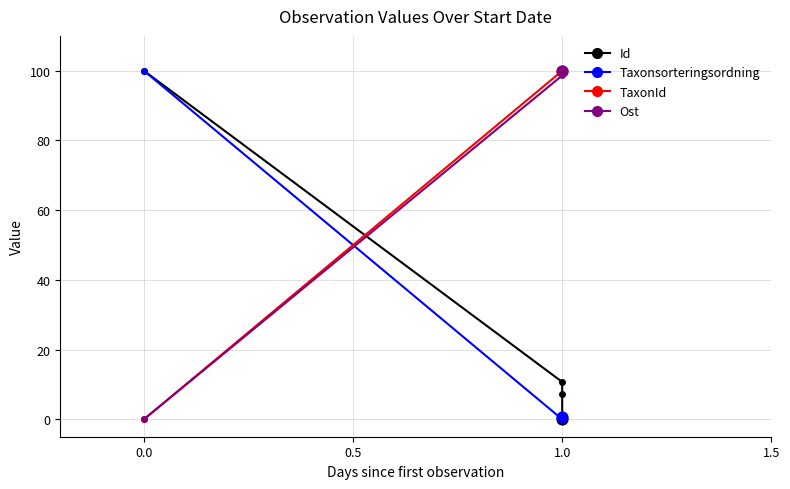

Which series reaches the maximum Y coordinate?

Id